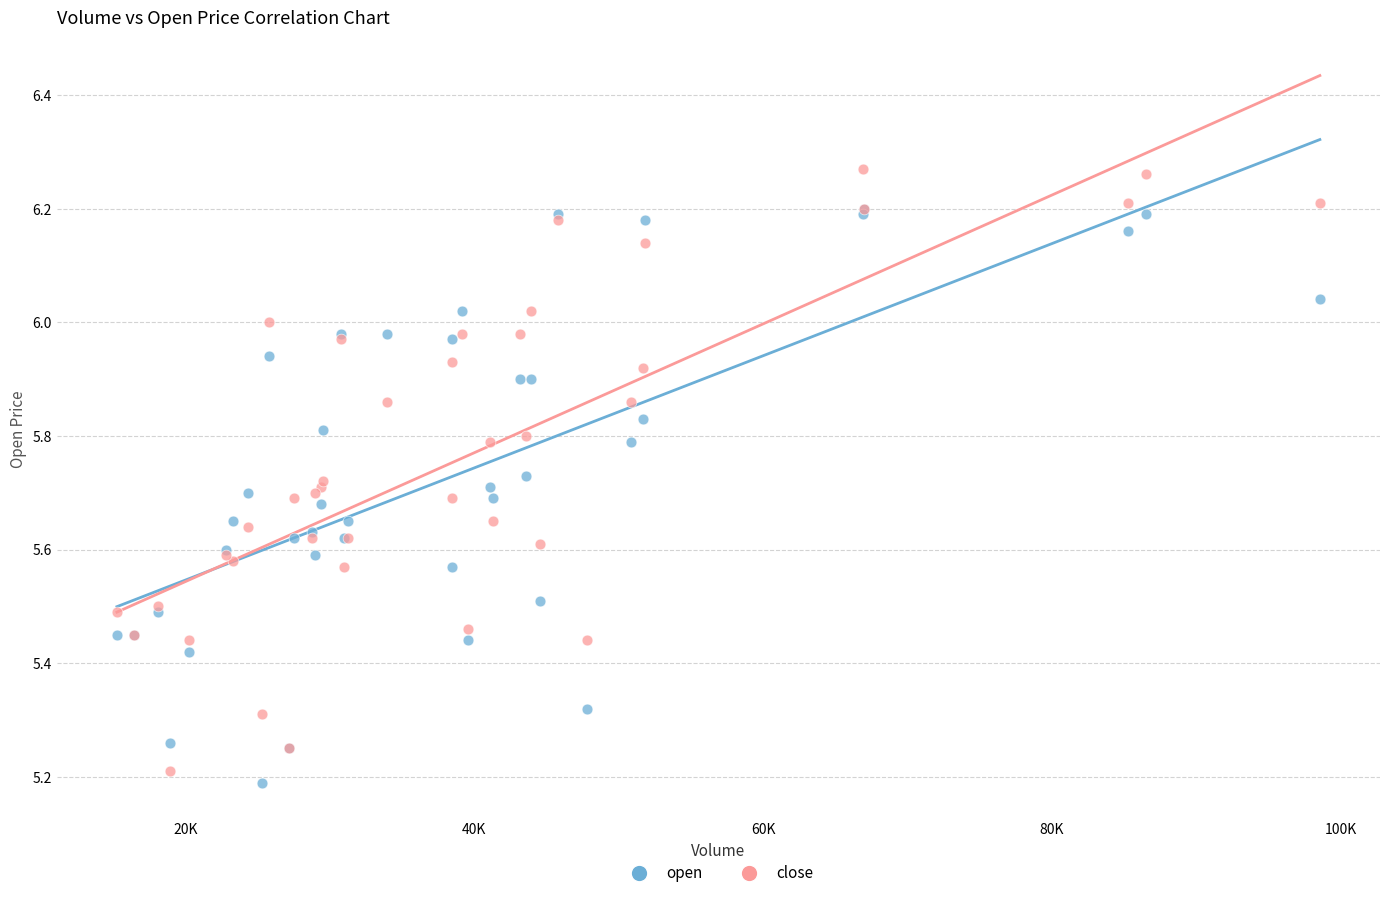

Which series contains the lowest Y value?

open